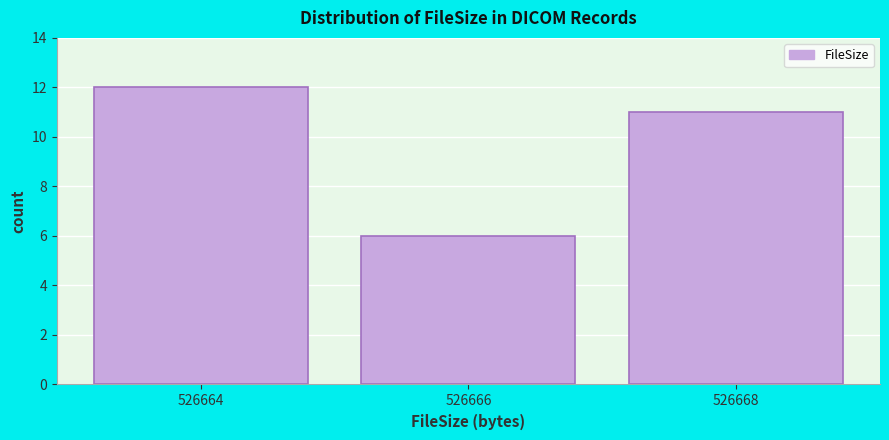

Reading right to left, transcribe all the data shown in this chart.

11	6	12